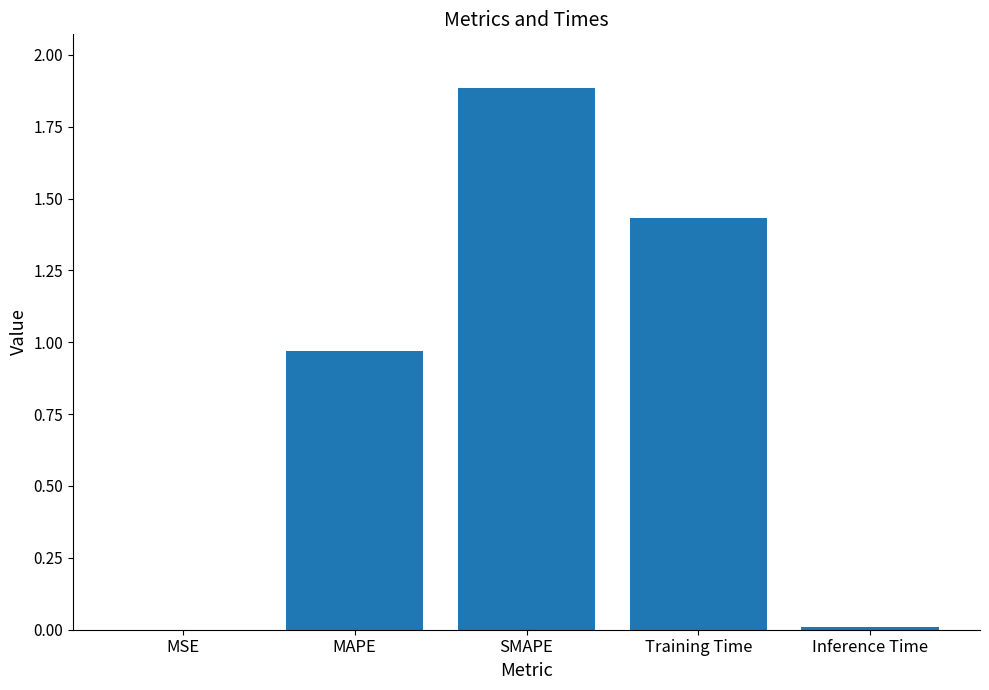

Are the bars grouped side by side (vs. stacked)?

No